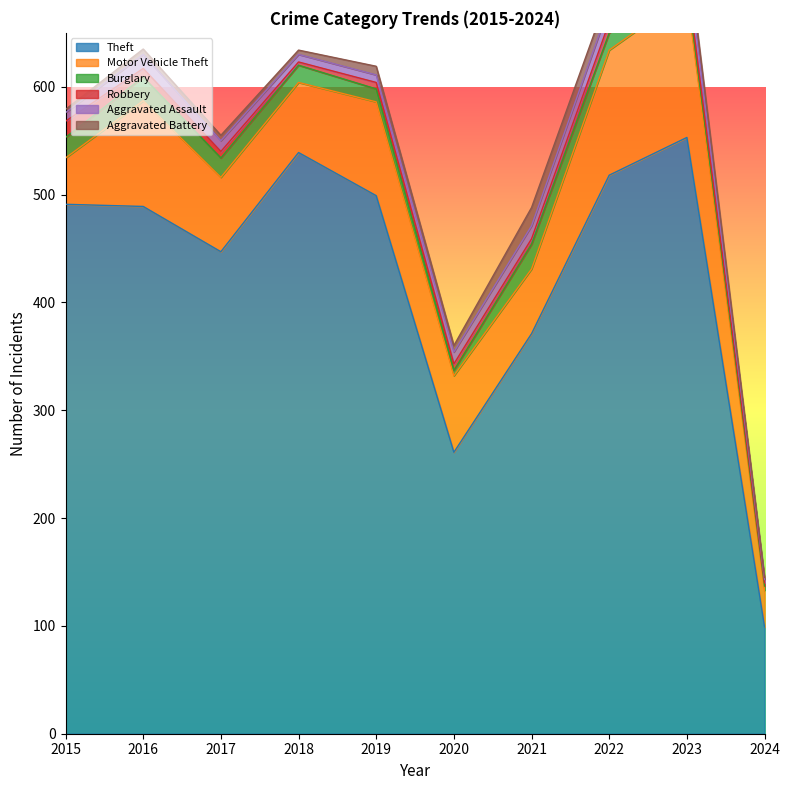

Where does the Motor Vehicle Theft series first go above 71?

2016